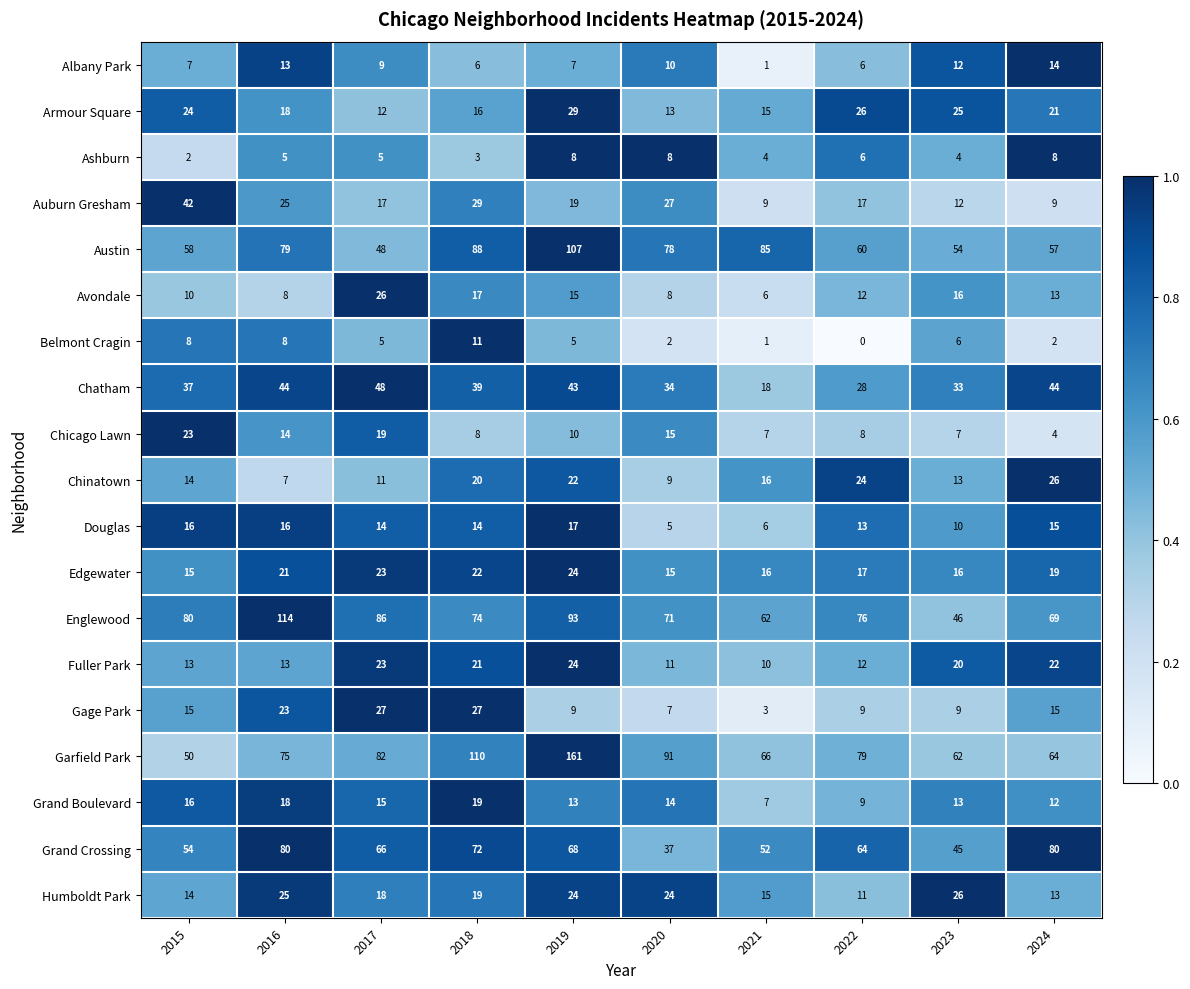

Count the number of categories in the chart.

10